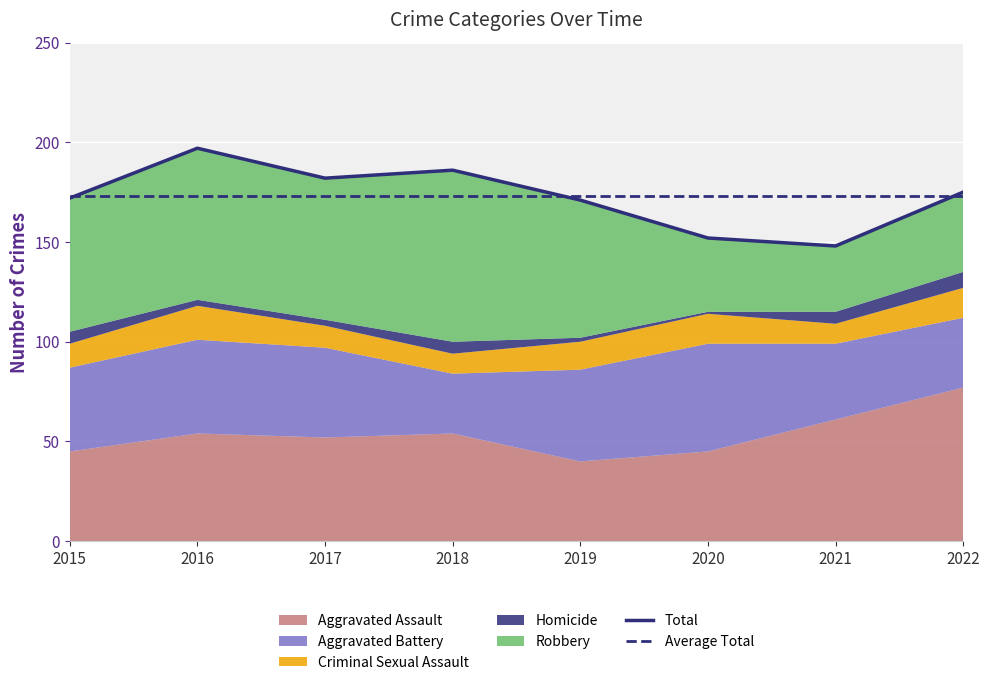

Reading left to right, transcribe all the data shown in this chart.

Total: 2015=172.0	2016=197.0	2017=182.0	2018=186.0	2019=171.0	2020=152.0	2021=148.0	2022=175.0
Average Total: 2015=172.9	2016=172.9	2017=172.9	2018=172.9	2019=172.9	2020=172.9	2021=172.9	2022=172.9